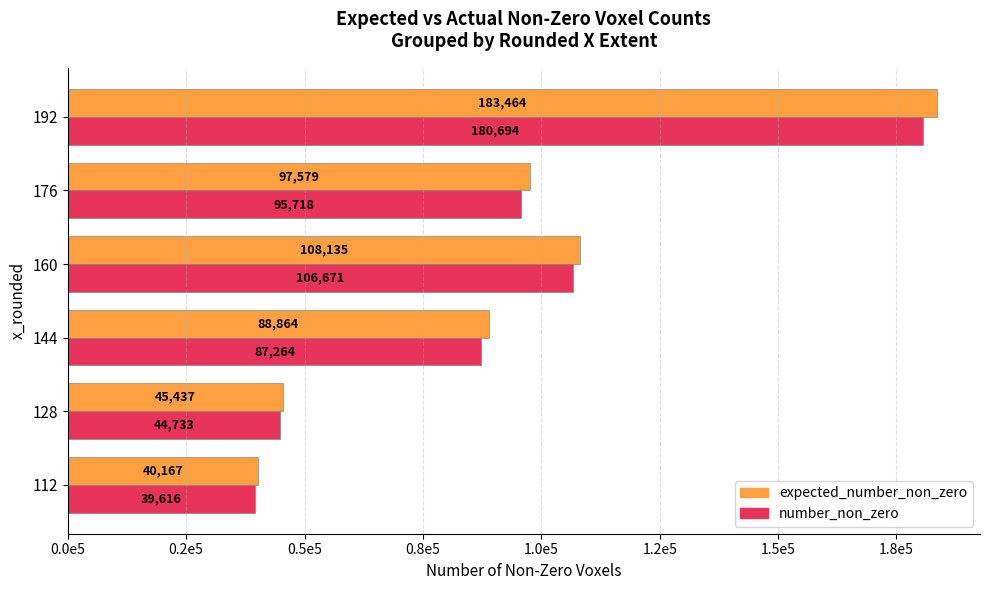

What are all the series names shown in the legend?

expected_number_non_zero, number_non_zero